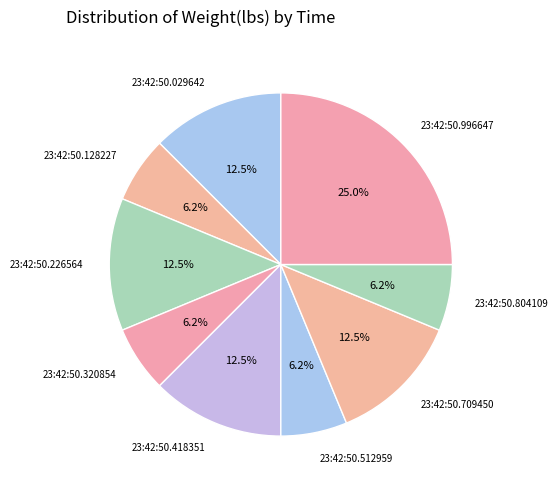

Is it true that 23:42:50.709450 is 4% of the pie?

False